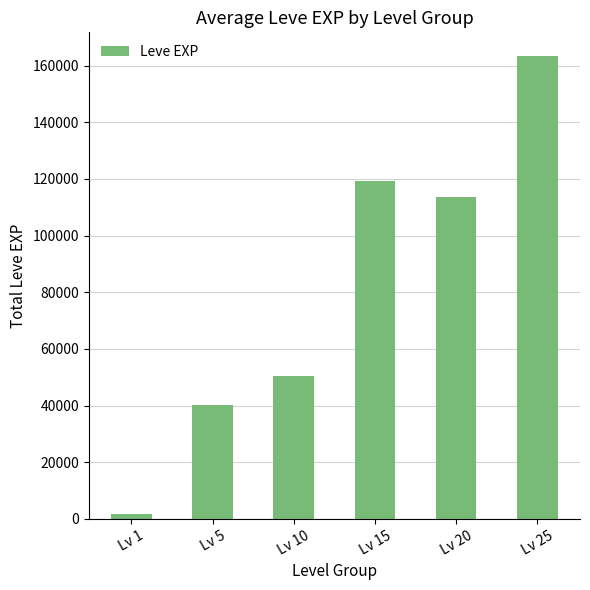

What is the sum of all values?

489230